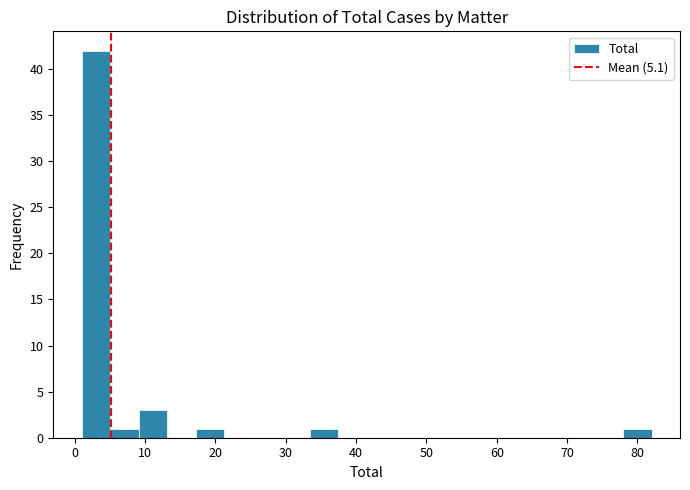

Over which range of the x-axis is the bar tallest?

1 to 5